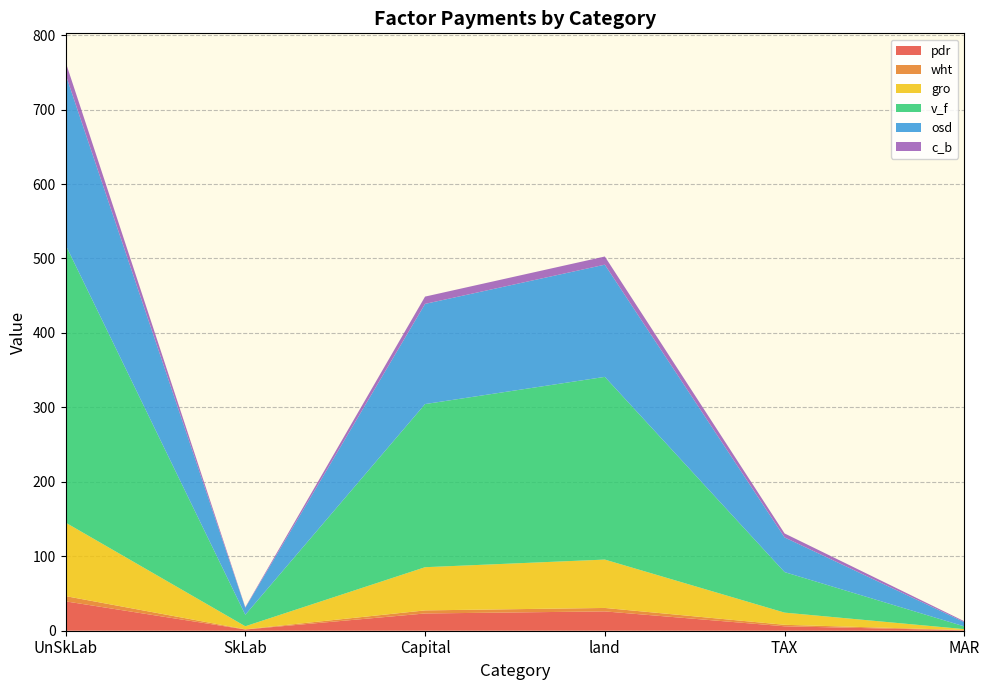

Reading left to right, extract all data points from this chart.

pdr: 39.5	1.6	23.2	26.0	6.0	0.6
wht: 7.0	0.3	4.1	4.6	2.0	0.4
gro: 98.8	4.1	58.0	65.0	16.4	1.2
v_f: 373.1	15.4	219.1	245.4	54.4	3.6
osd: 229.2	9.5	134.6	150.7	46.6	5.7
c_b: 16.7	0.7	9.8	11.0	5.3	1.2